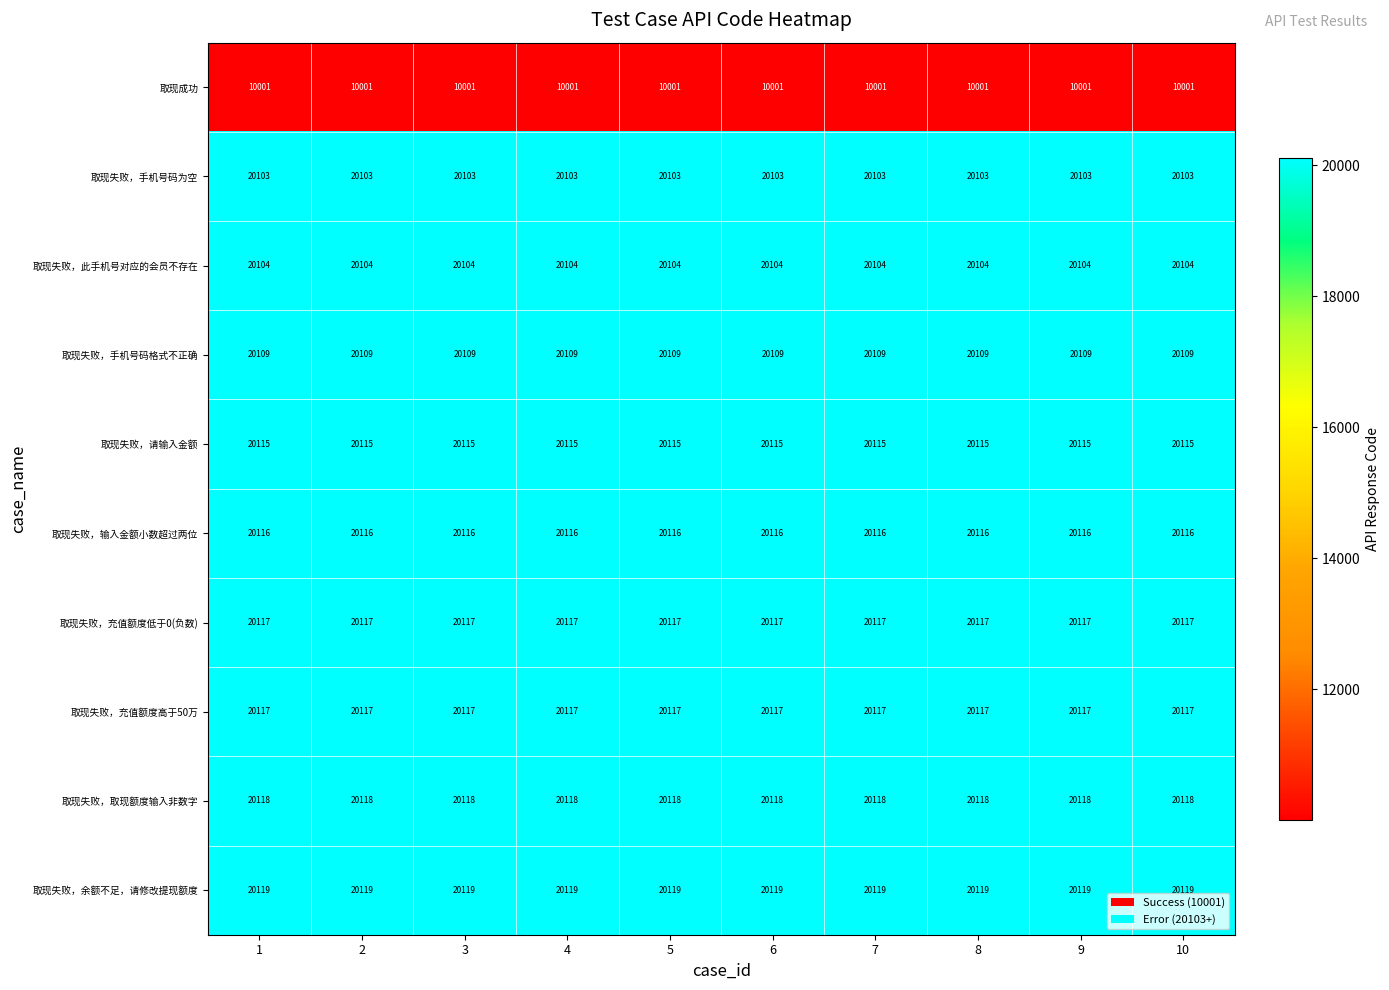

What is the total value across all series at 1?

191019